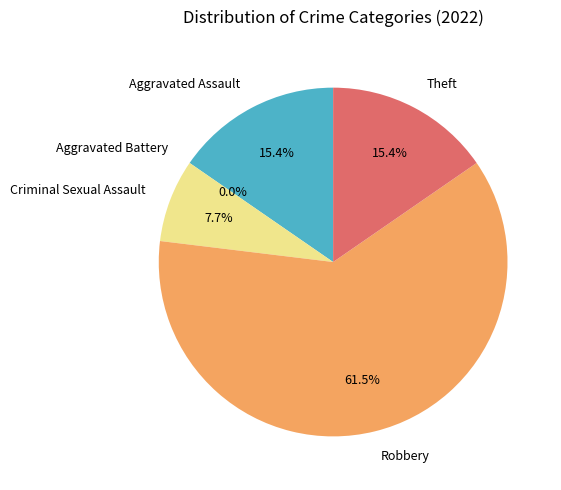

Is it true that Aggravated Assault is 15% of the pie?

True